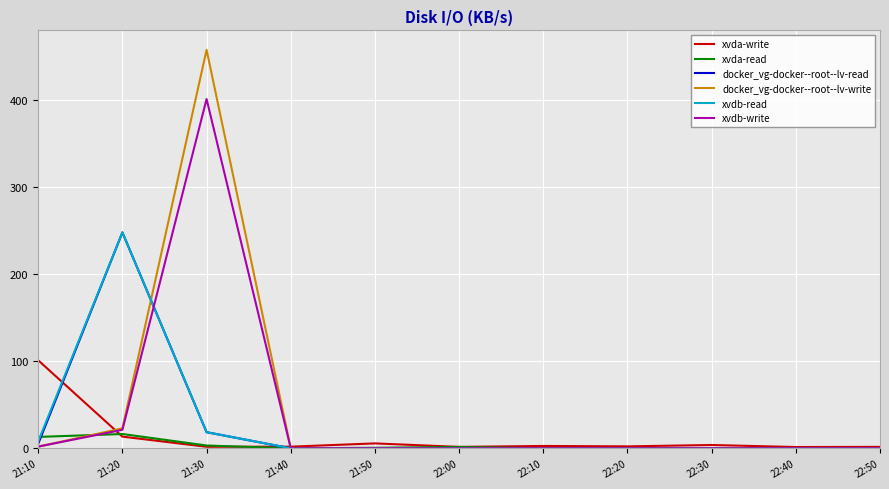

The docker_vg-docker--root--lv-read series shows 0.0 at 22:10. True or false?

True